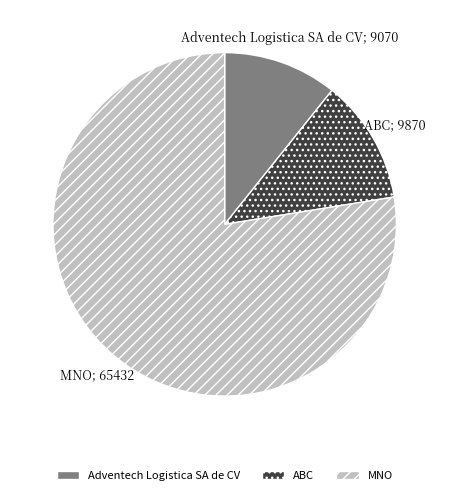

Combined, do ABC and Adventech Logistica SA de CV account for over 50%?

No